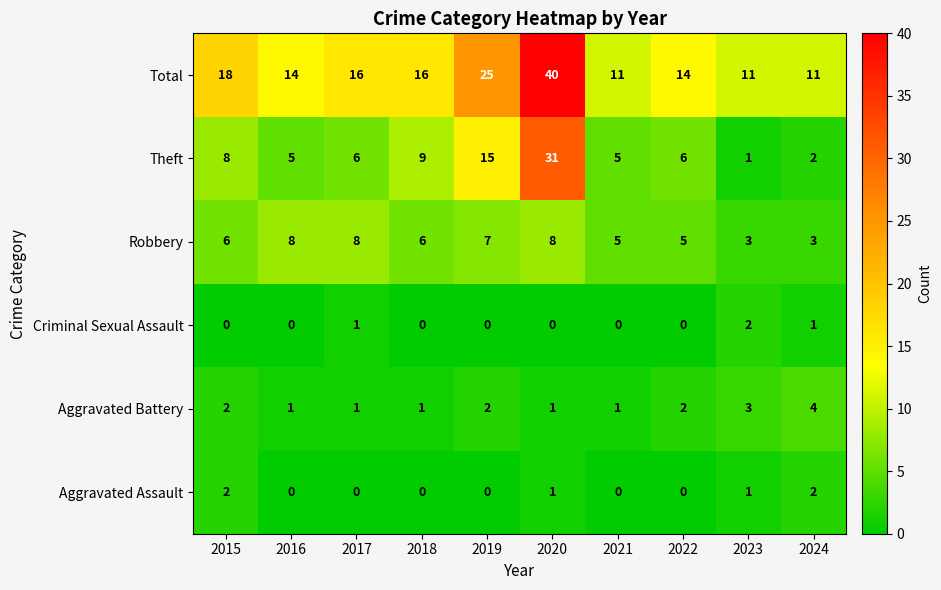

Which series has the largest range (max minus min)?

Theft